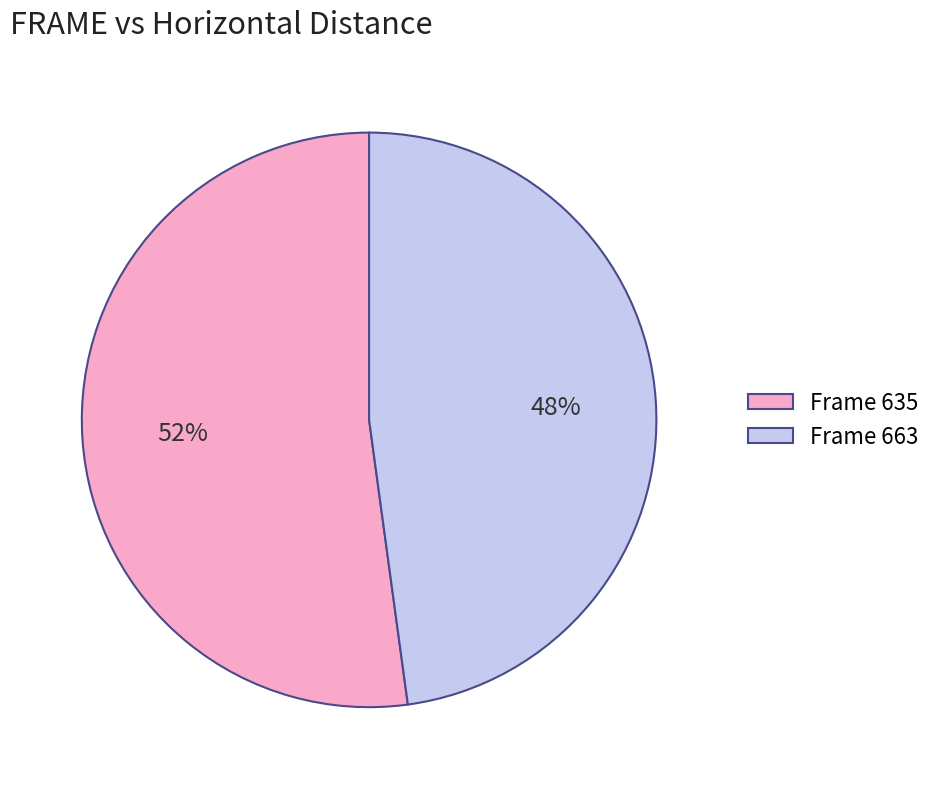

Is it true that Frame 663 is 48% of the pie?

True